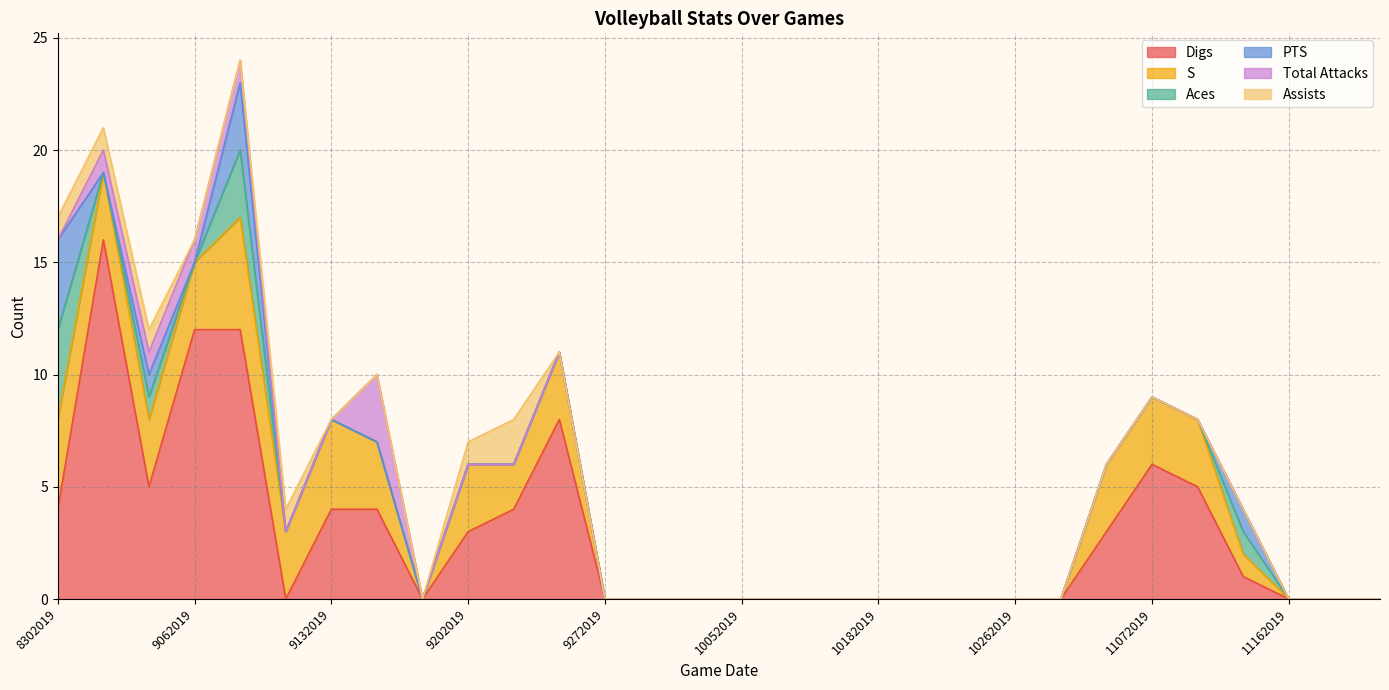

What is the spread (max minus min) of values at 9062019?

12